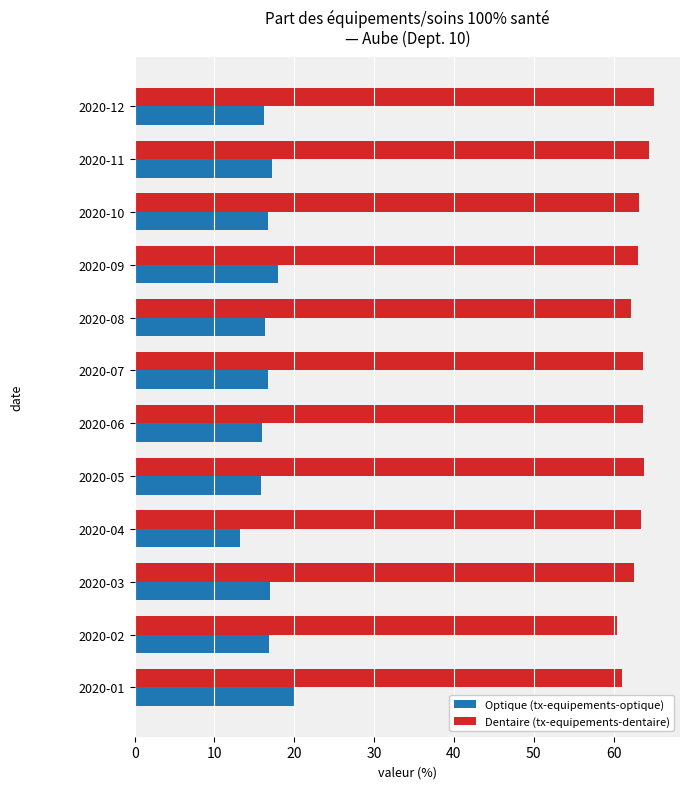

What is the smallest value displayed?

13.2